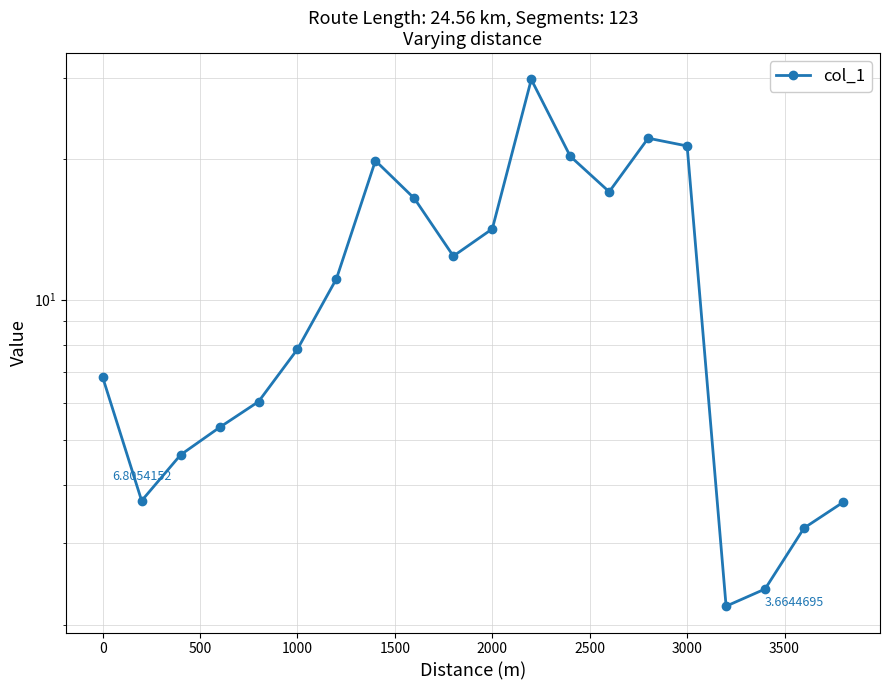

How many points are higher than both their immediate neighbors (excluding endpoints)?

3